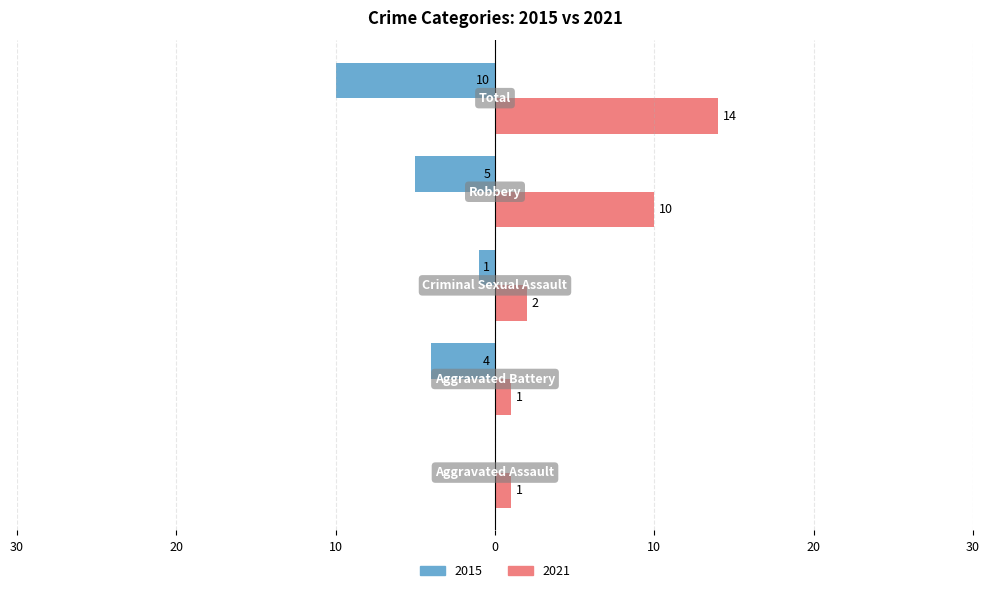

What are all the series names shown in the legend?

2015, 2021